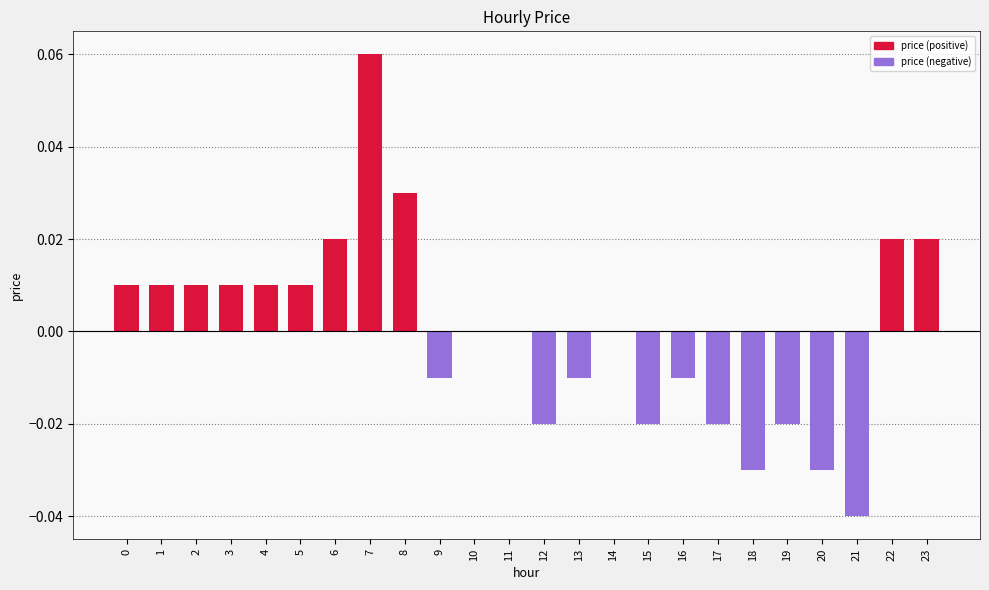

Which category has the lowest value across all series?

21